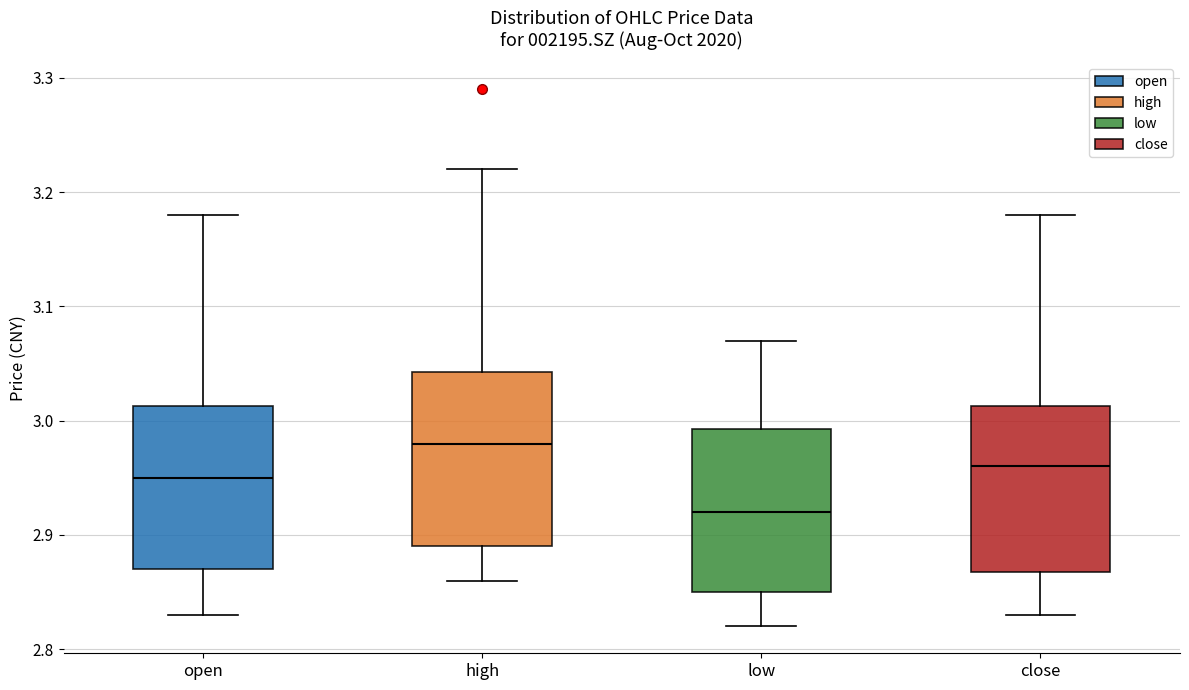

Reading left to right, transcribe this box plot: for each box, give where its median line is, the range the box spans, and where its two whiskers end, as read against the y-axis. The values are not printed on the chart, so give them approximately, as read against the axis.

open: median 2.95, box 2.87 to 3.01, whiskers 2.83 to 3.18
high: median 2.98, box 2.89 to 3.04, whiskers 2.86 to 3.22
low: median 2.92, box 2.85 to 2.99, whiskers 2.82 to 3.07
close: median 2.96, box 2.87 to 3.01, whiskers 2.83 to 3.18